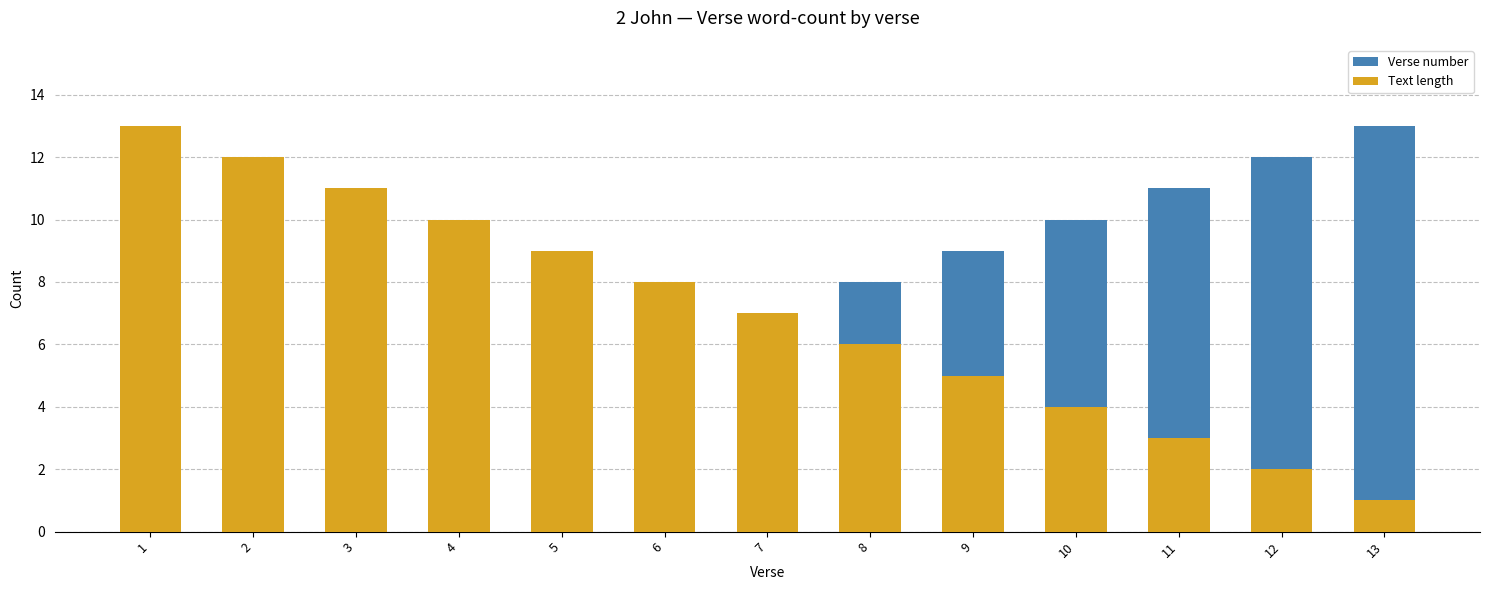

The value of Verse number at 4 is 7. True or false?

False